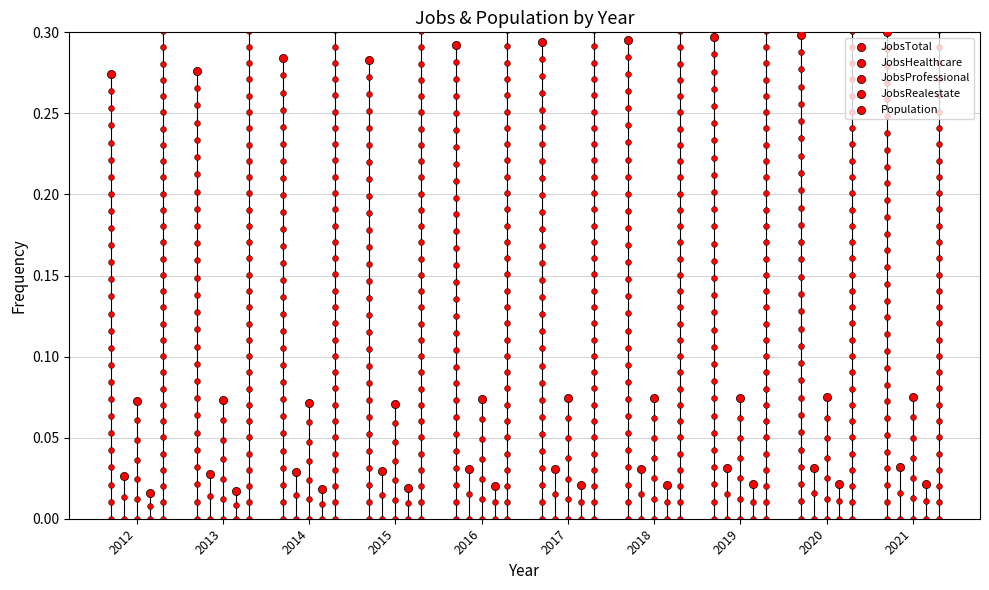

At which category is the sum across all series the highest?

2014